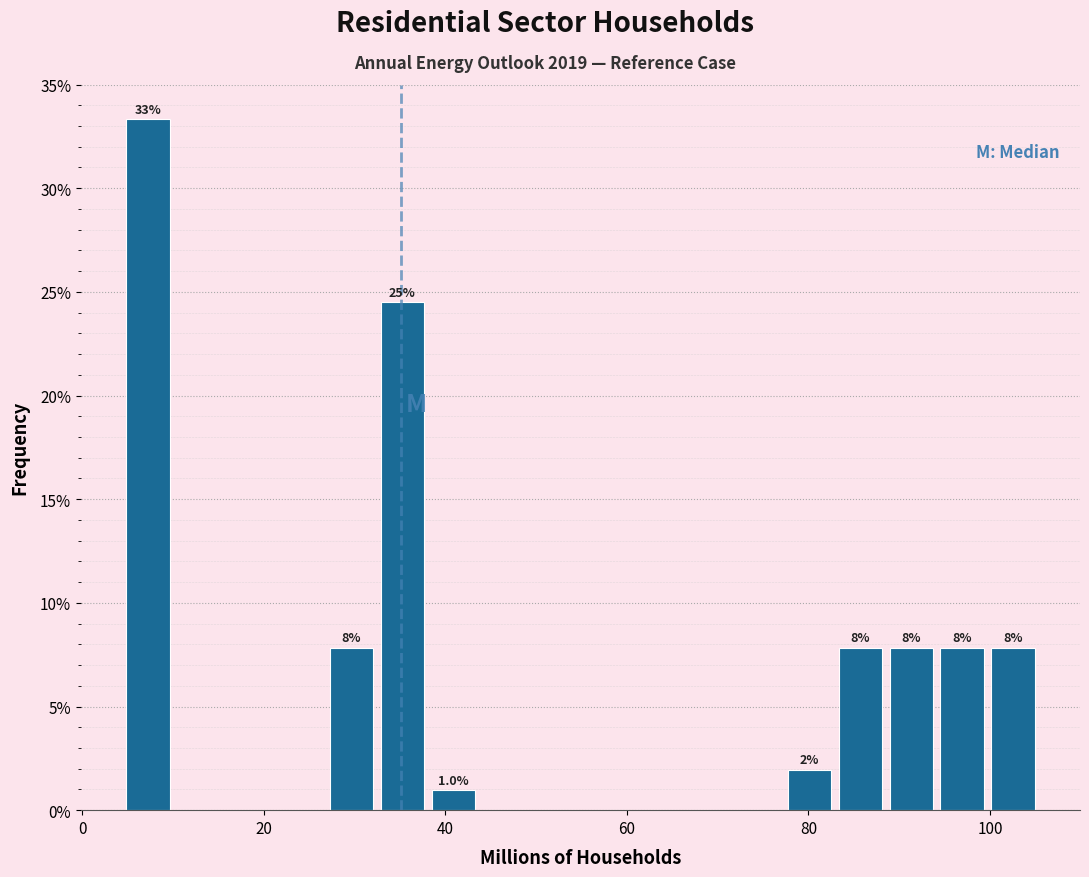

Around what value on the x-axis is the tallest bar? Give the approximate position of its centre, as read against the axis.

8